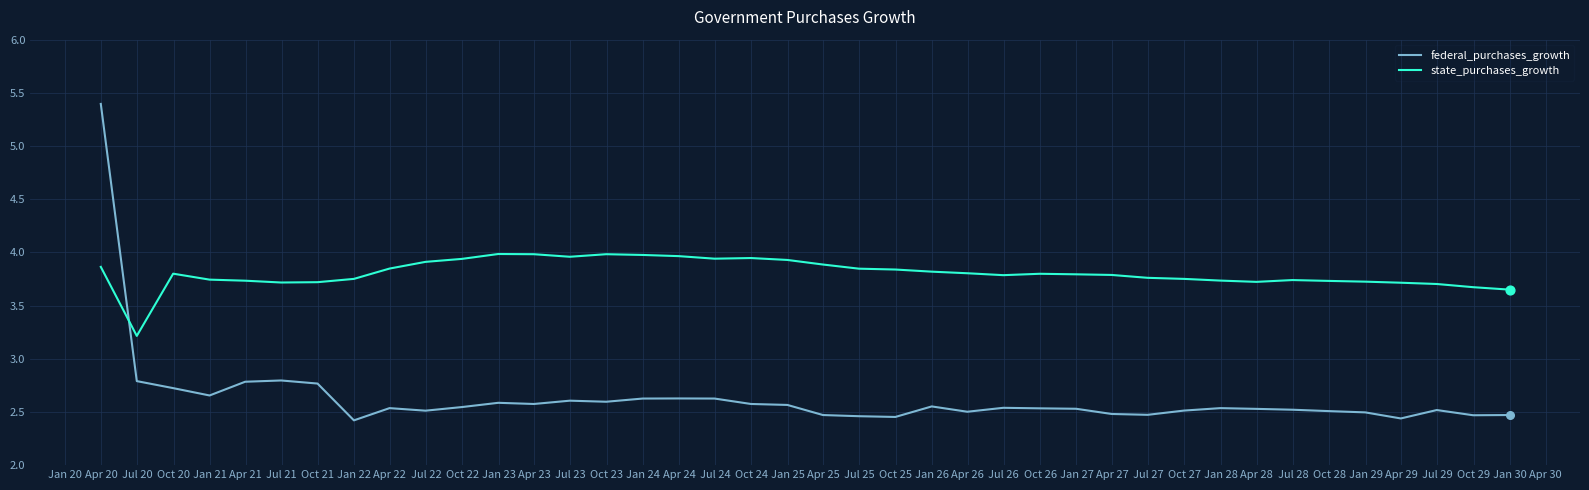

What are all the series names shown in the legend?

federal_purchases_growth, state_purchases_growth